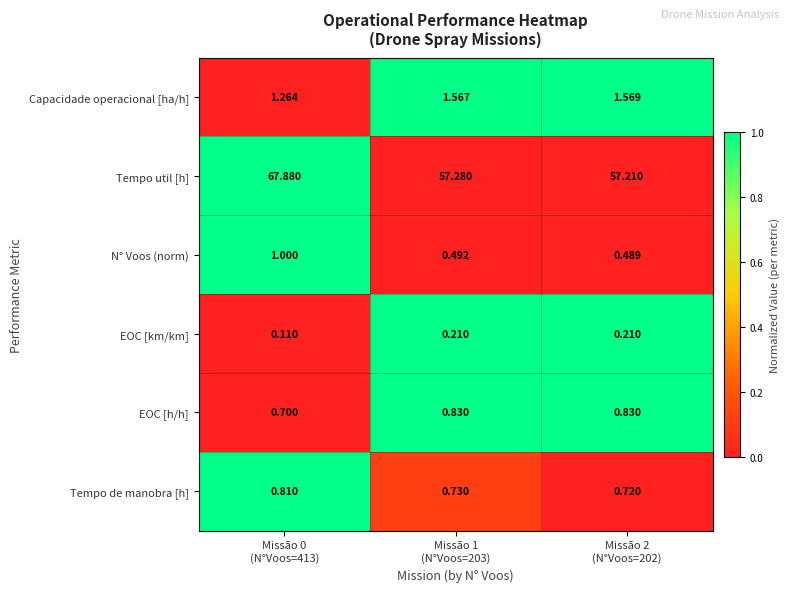

What is the total value across all series at Missão 0
(N°Voos=413)?

71.8